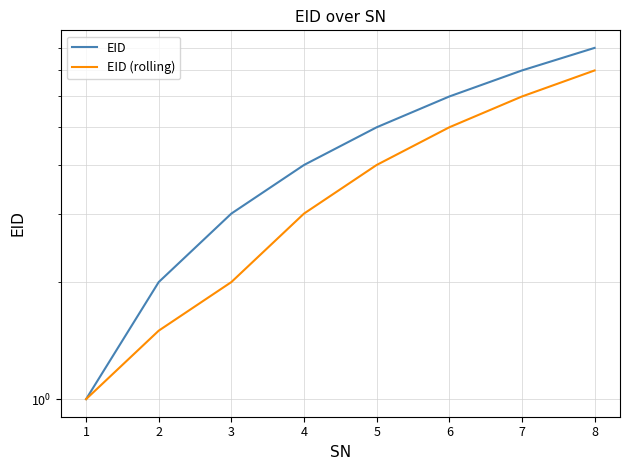

At how many categories does at least one series exceed 5?

3